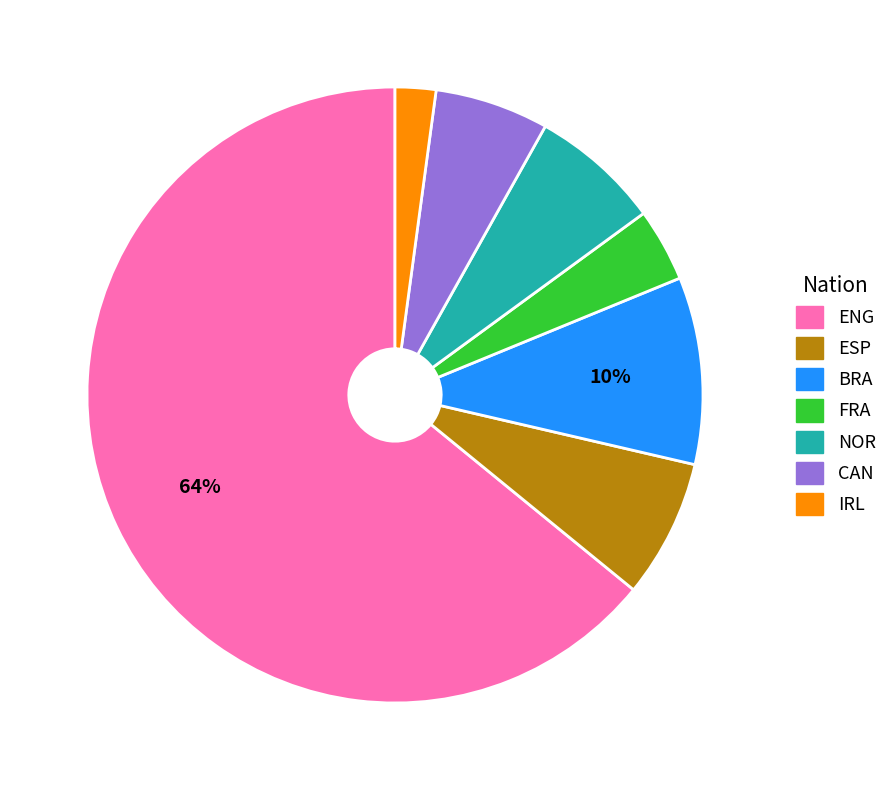

To the nearest percent, what is the difference between the largest and smallest slice percentages?

62%